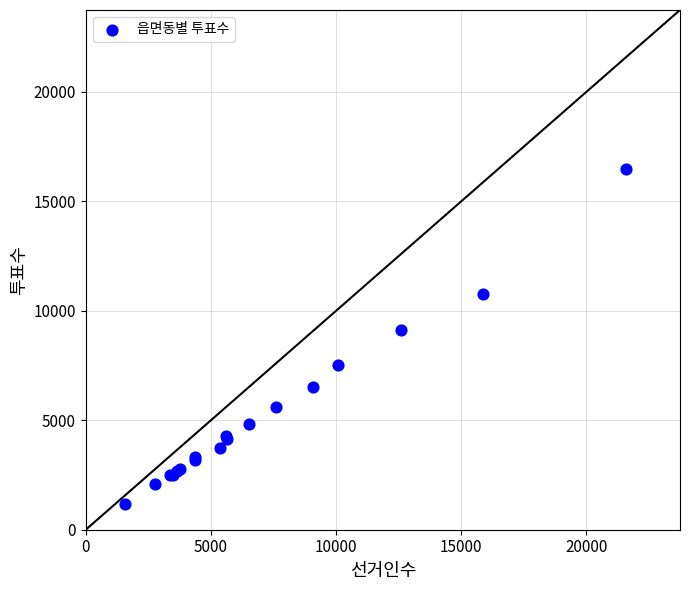

What Y value in the scatter plot is closest to 8816?

9119